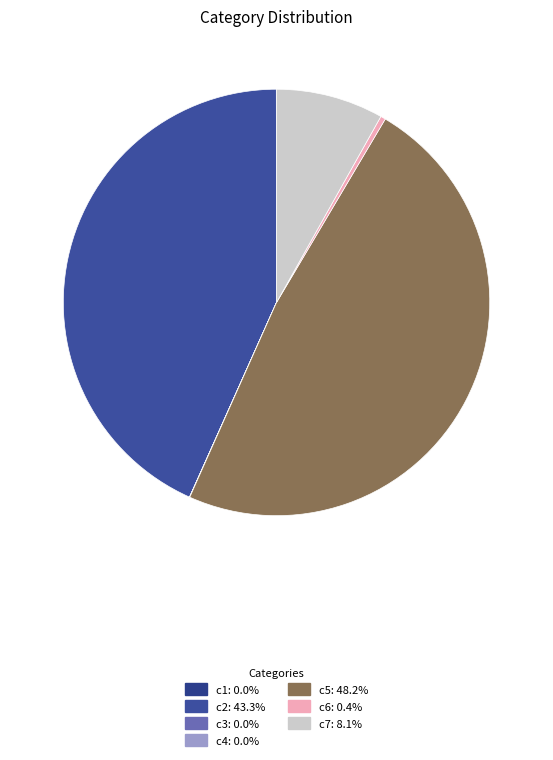

Count the number of slices in the pie.

7